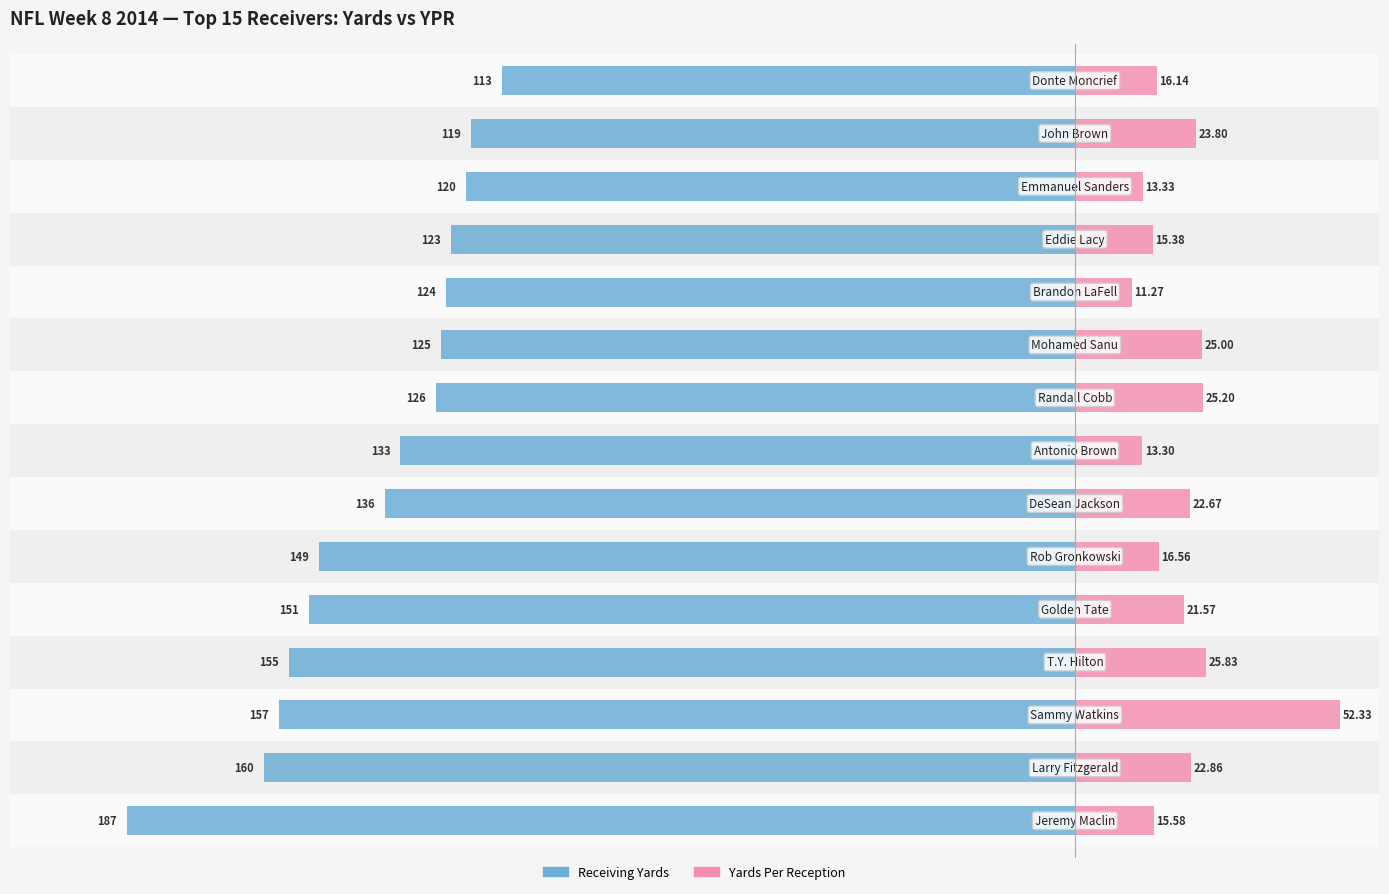

How many bars are there in each group?

2